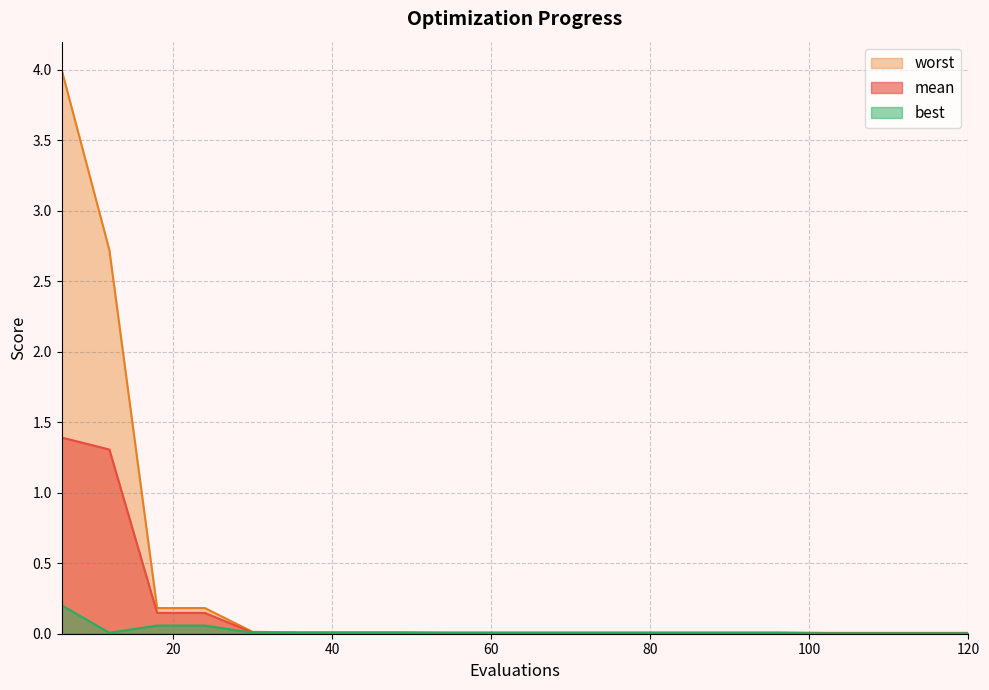

What is the difference between the second highest and minimum values in the best series?

0.1